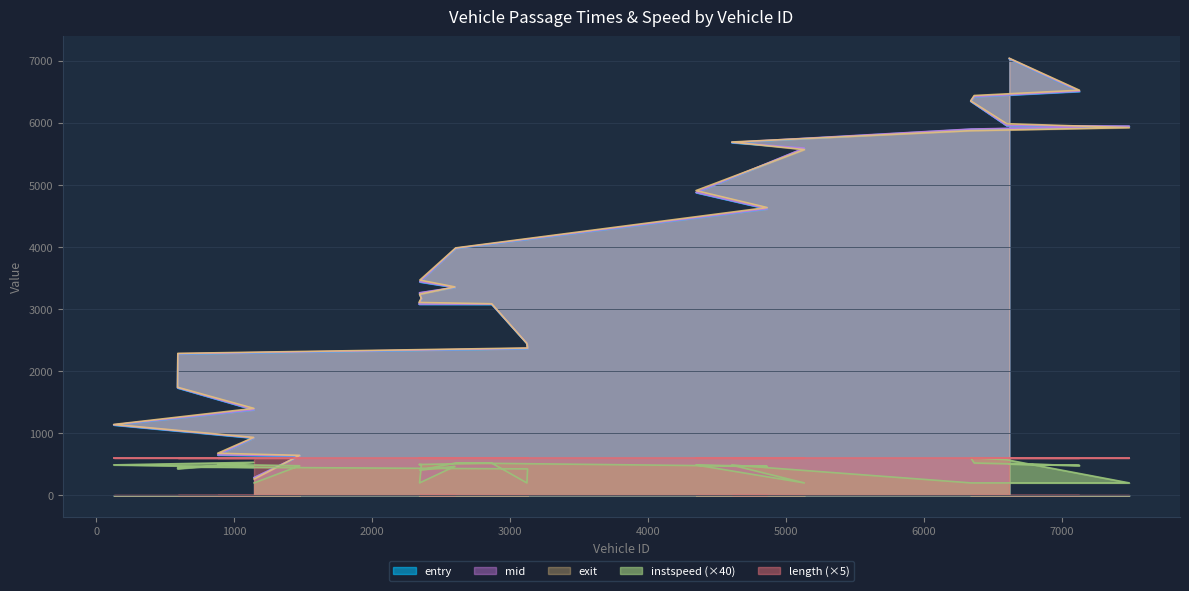

What is the minimum value for exit?

262.9